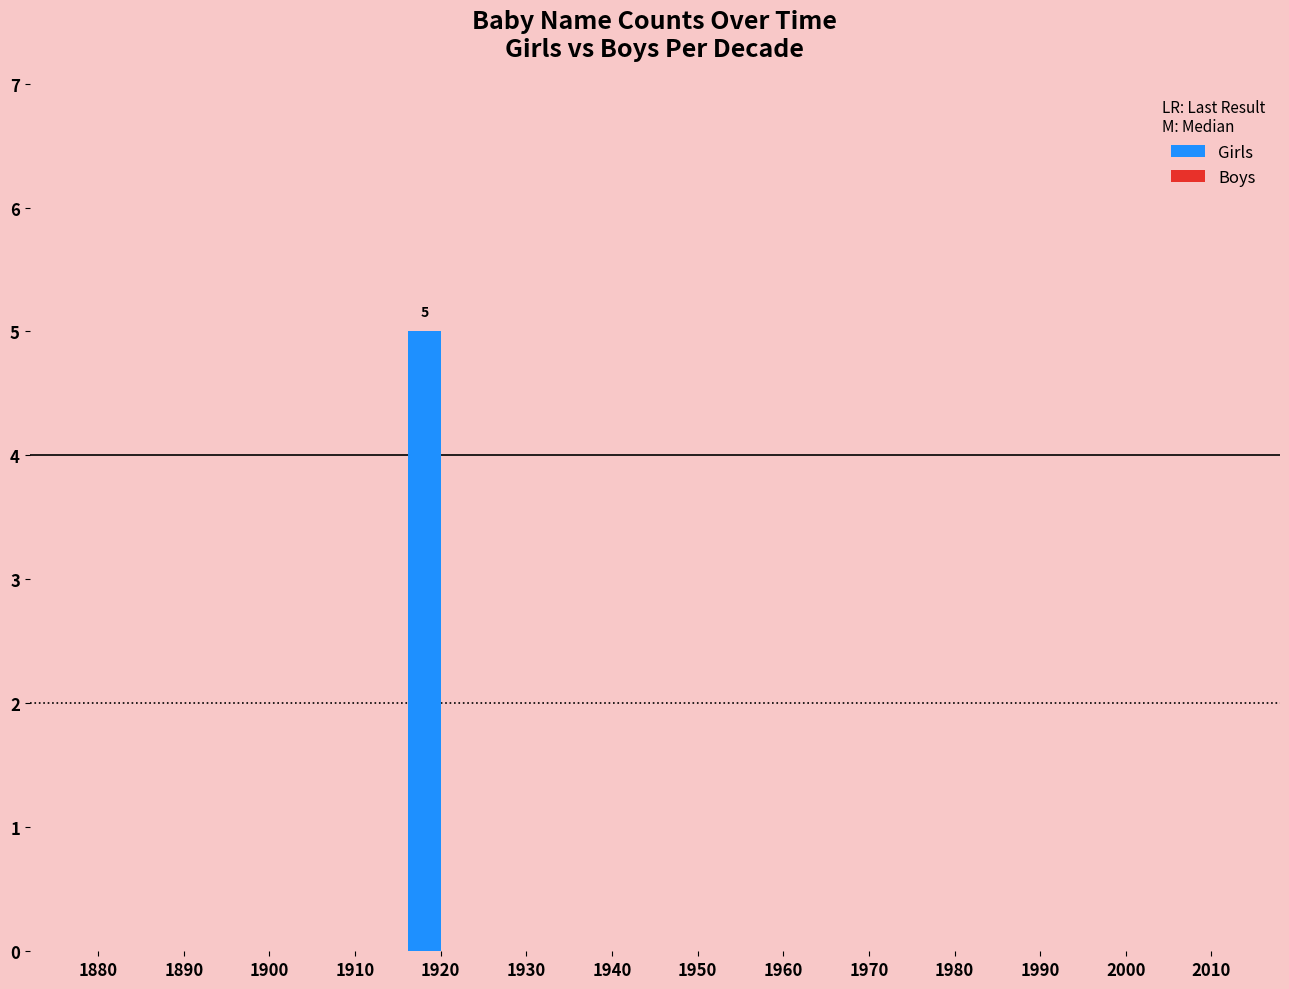

Is it true that the value at 1910 is 0?

True